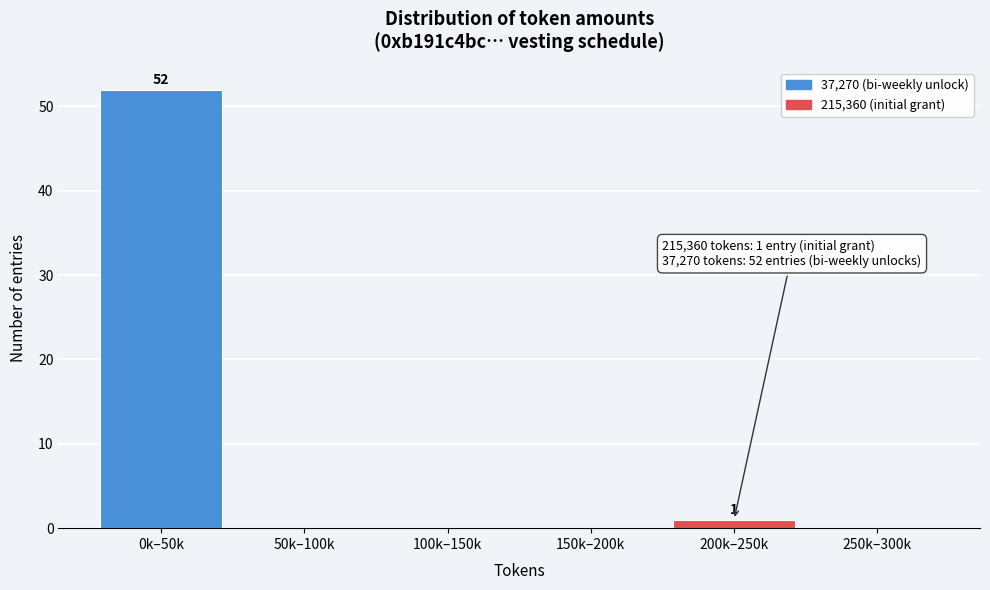

Reading left to right, extract all data points from this chart.

0k–50k=52	50k–100k=0	100k–150k=0	150k–200k=0	200k–250k=1	250k–300k=0